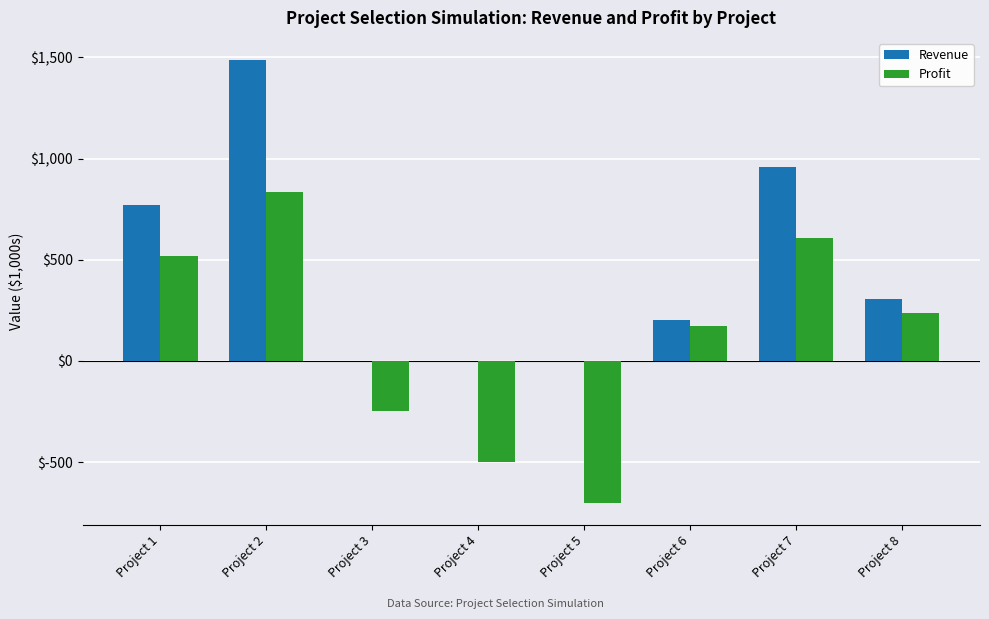

How many positive values does the Profit series have?

5